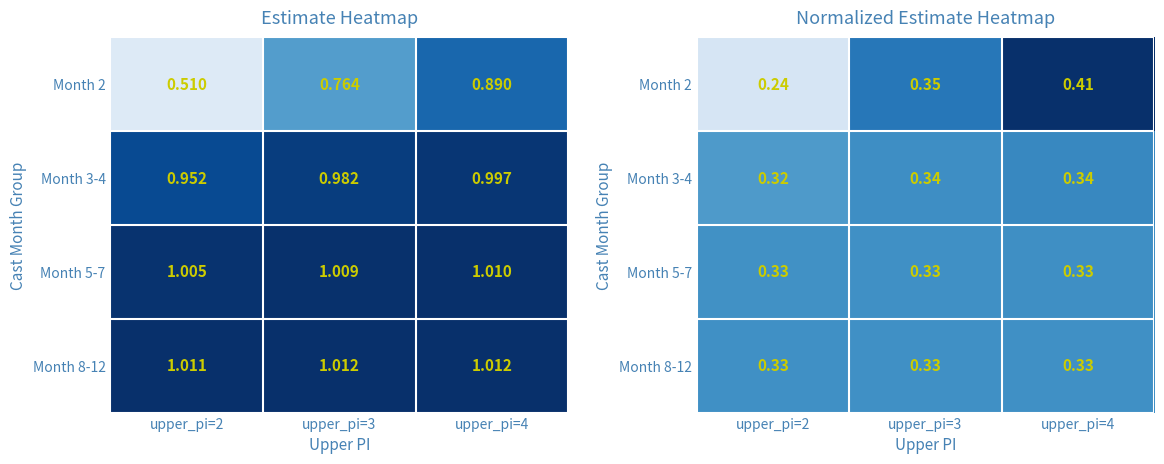

Which category has the highest value in the Month 5-7 series?

upper_pi=4